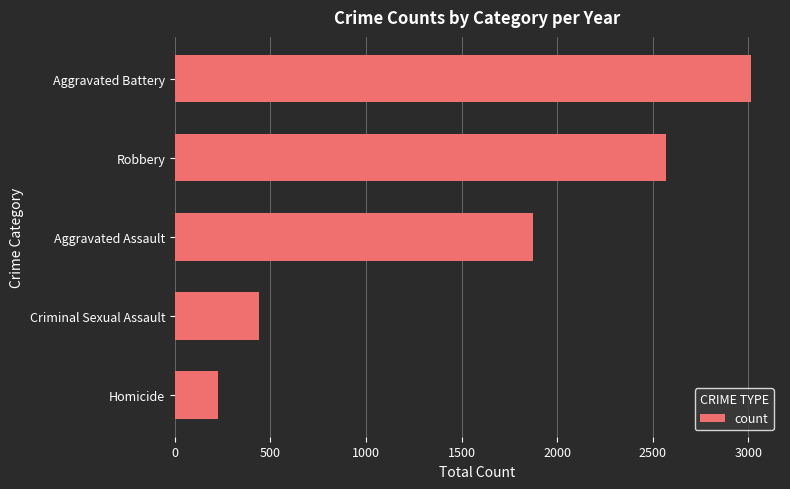

At which label is the value closest to 1619?

Aggravated Assault